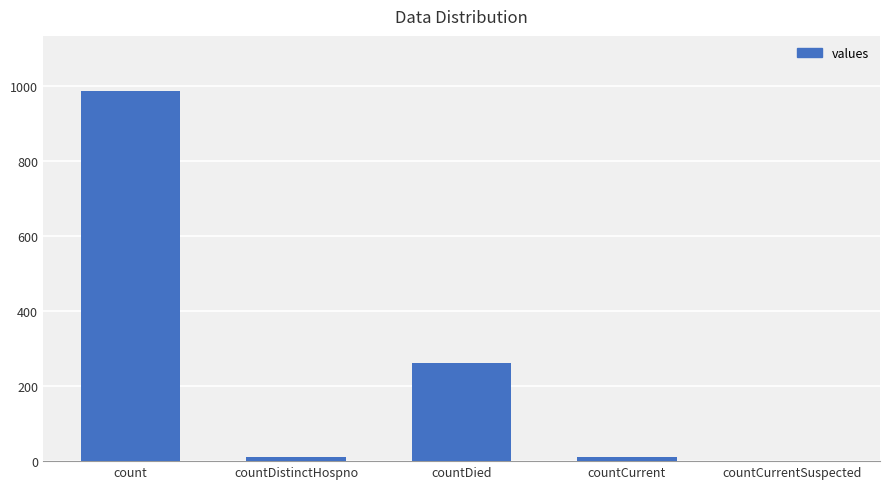

At which label does the data first exceed 11?

count